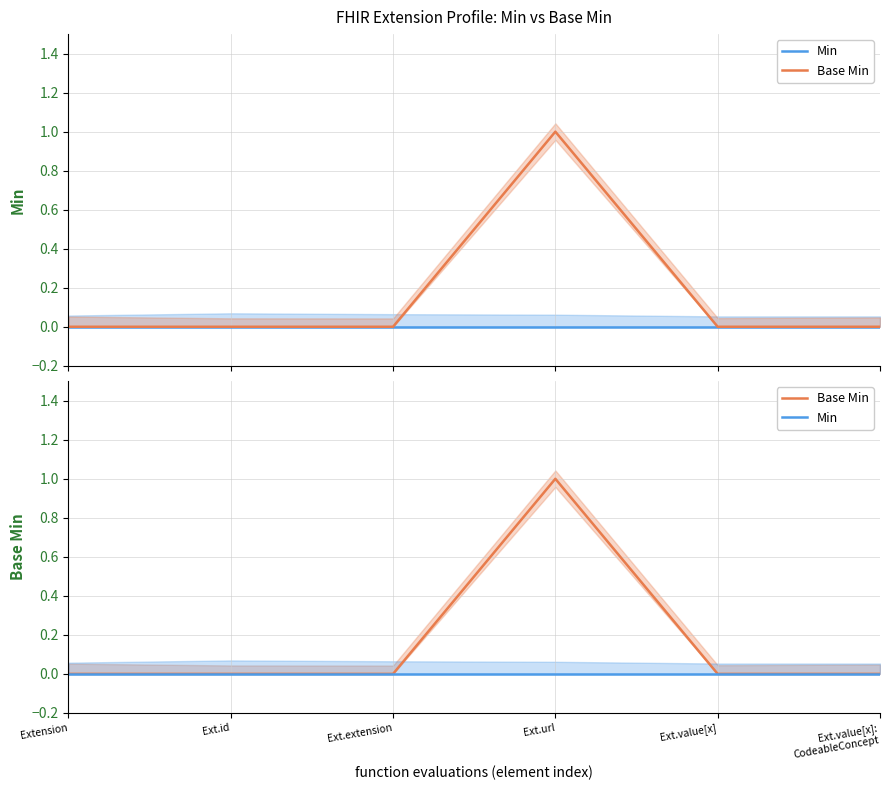

What position from the right is Ext.url?

3